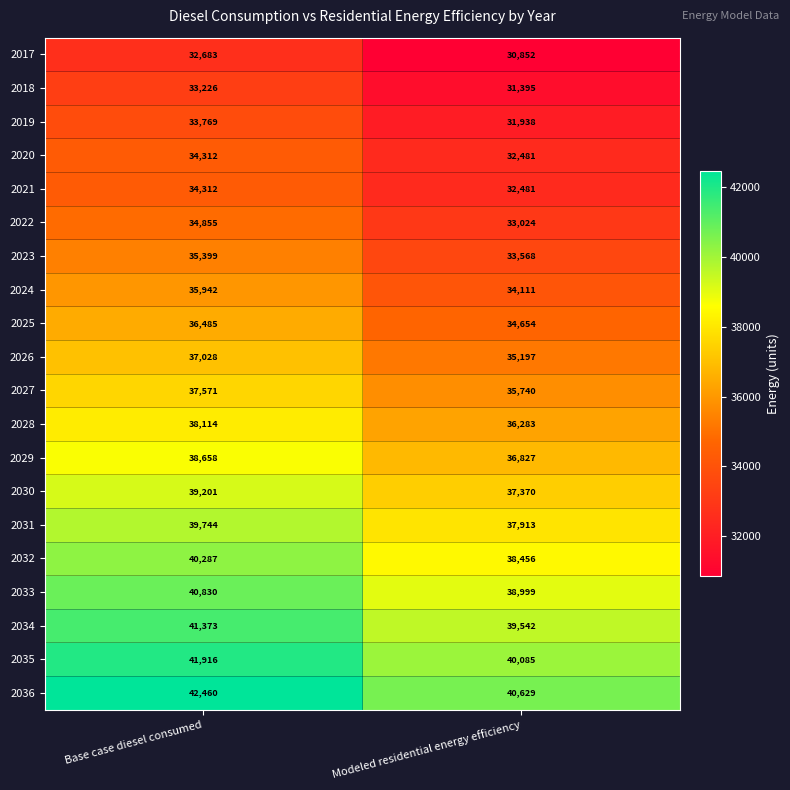

List the labels in order of 2033 value, largest first.

Base case diesel consumed, Modeled residential energy efficiency